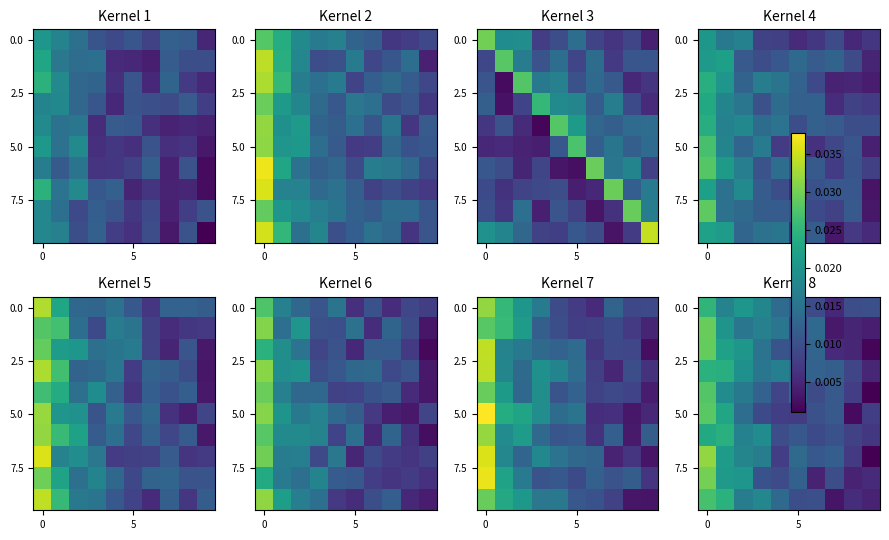

Is it true that row_0 equals 0.0 at 5?

False